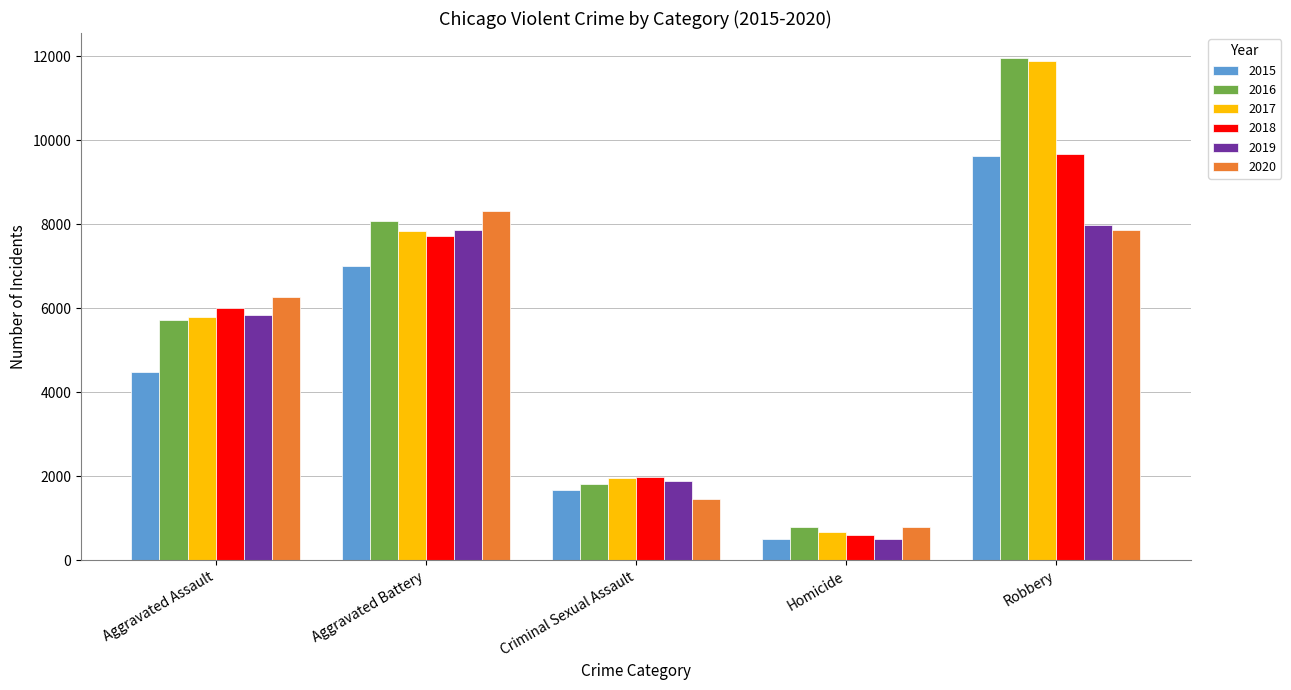

What is the total value across all series at Homicide?

3828